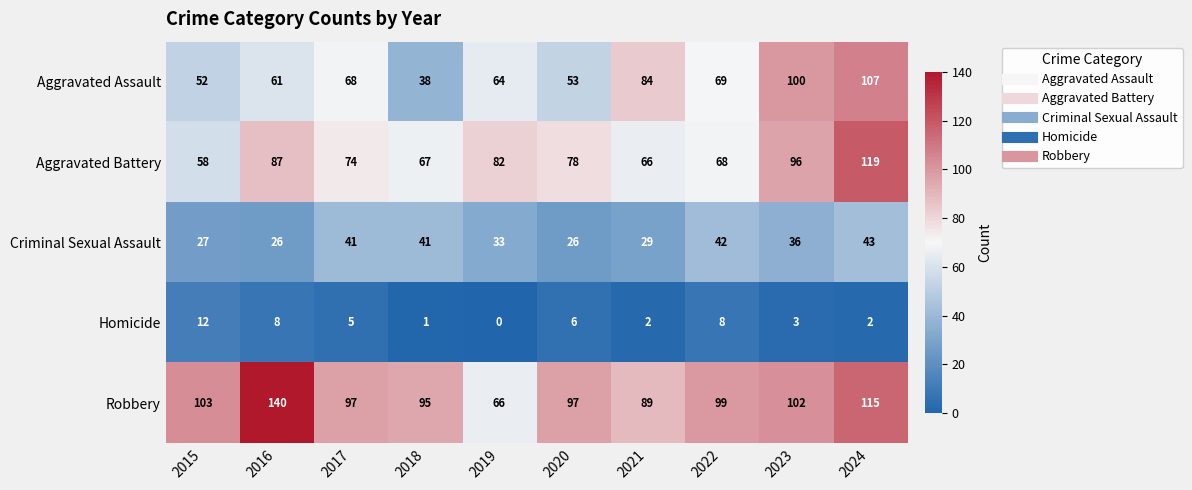

Rank the categories by Aggravated Battery value from lowest to highest.

2015, 2021, 2018, 2022, 2017, 2020, 2019, 2016, 2023, 2024